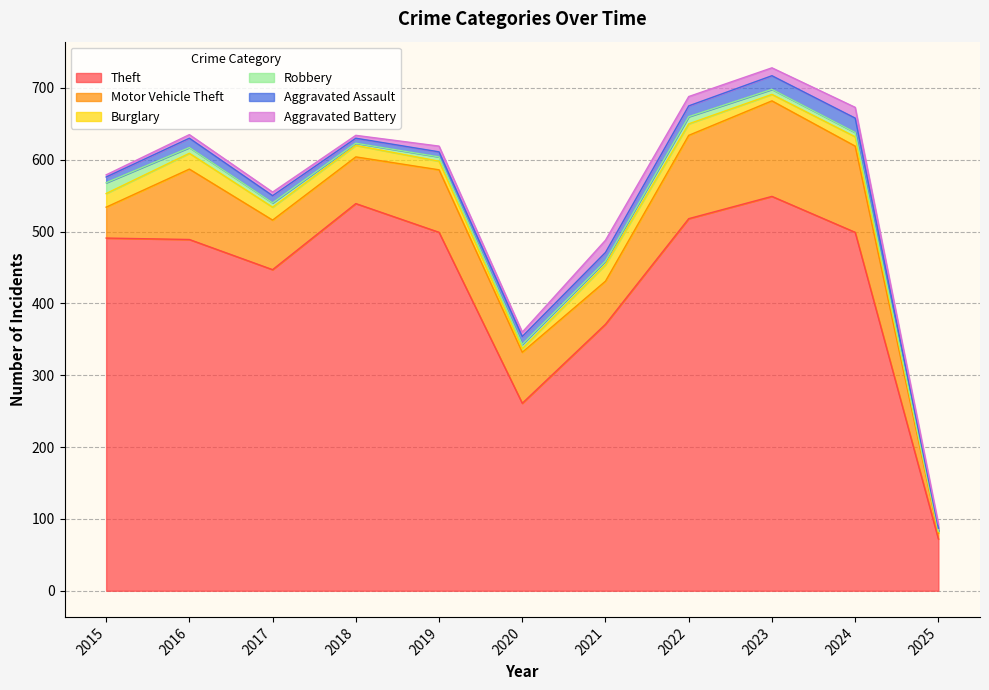

Which label corresponds to the largest value in the chart?

2023